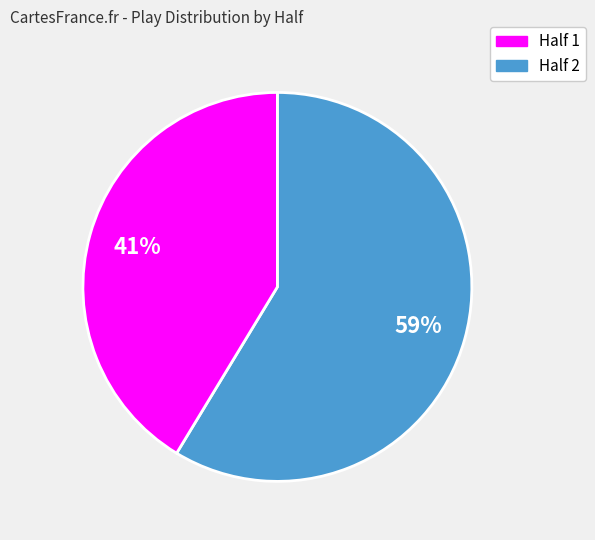

How many slices are in this pie chart?

2